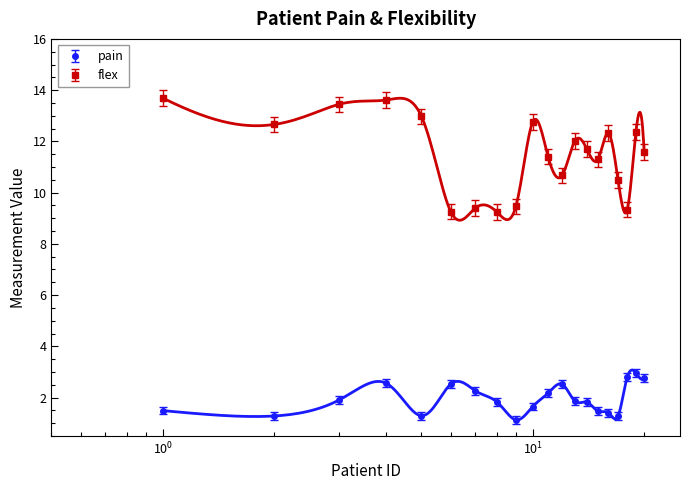

True or false: pain and flex cross at least once.

False